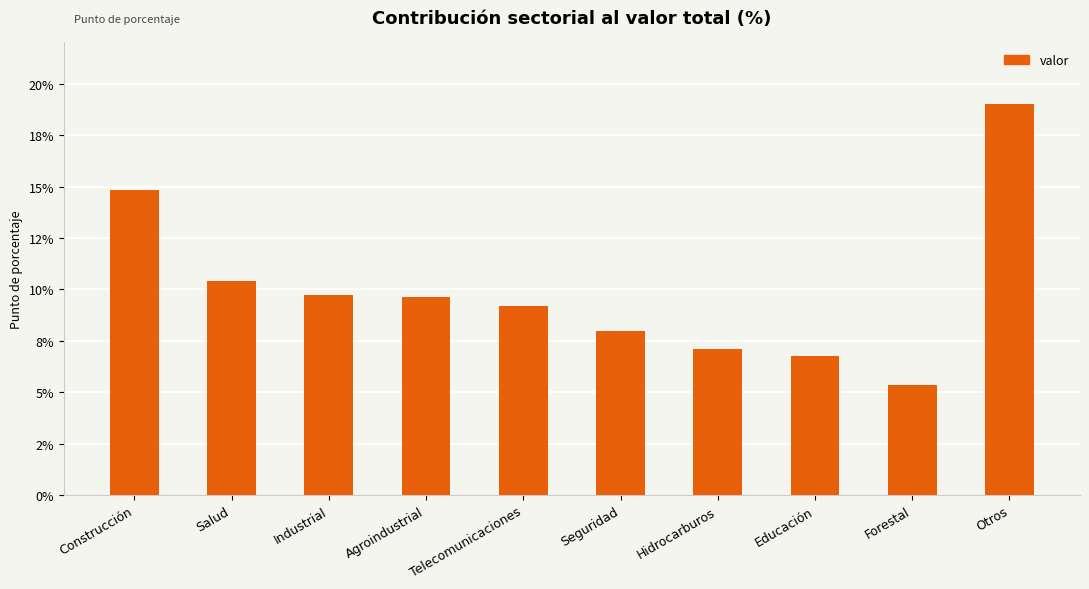

At which label does the data first exceed 9?

Construcción